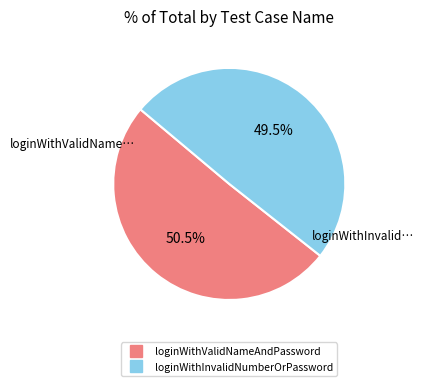

To the nearest percent, what is the difference between the loginWithInvalidNumberOrPassword and loginWithValidNameAndPassword slice percentages?

1%